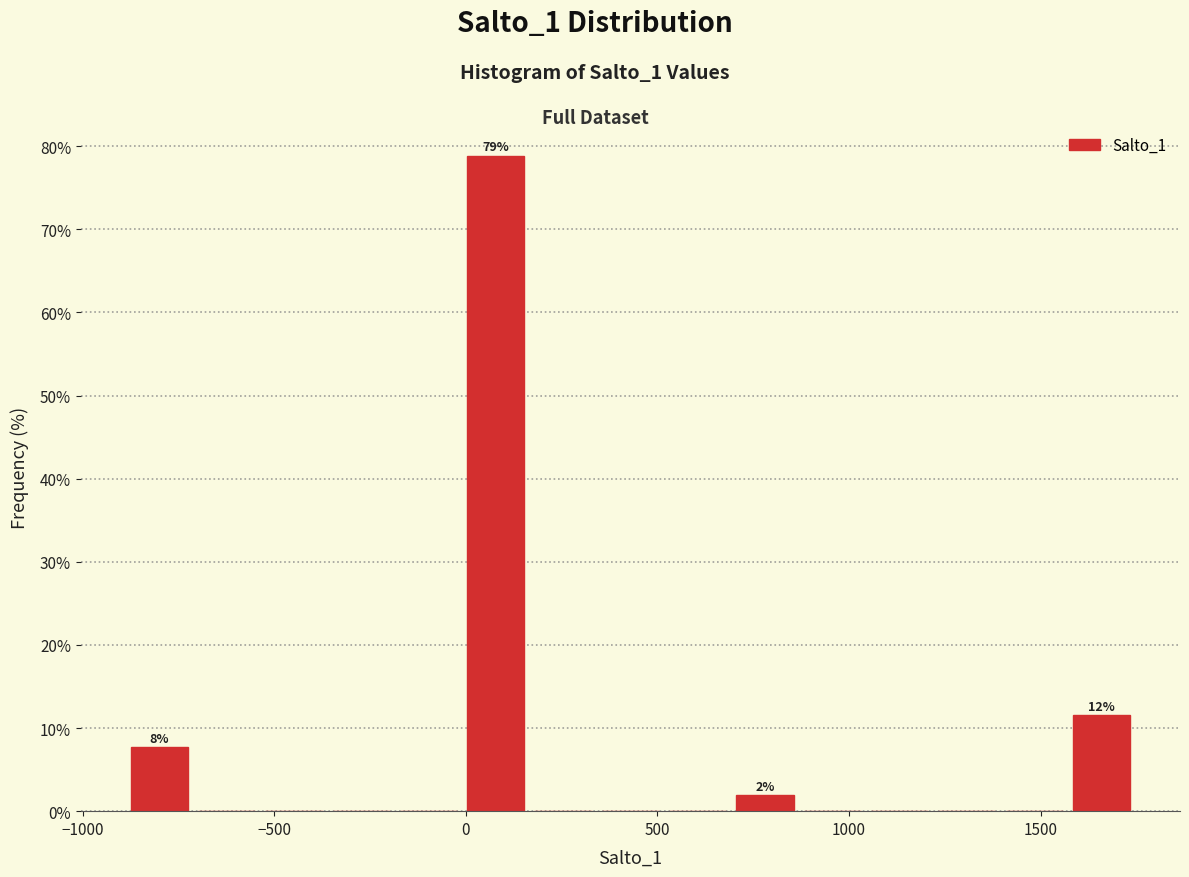

Read against the x-axis, roughly where is the centre of the tallest bar?

100